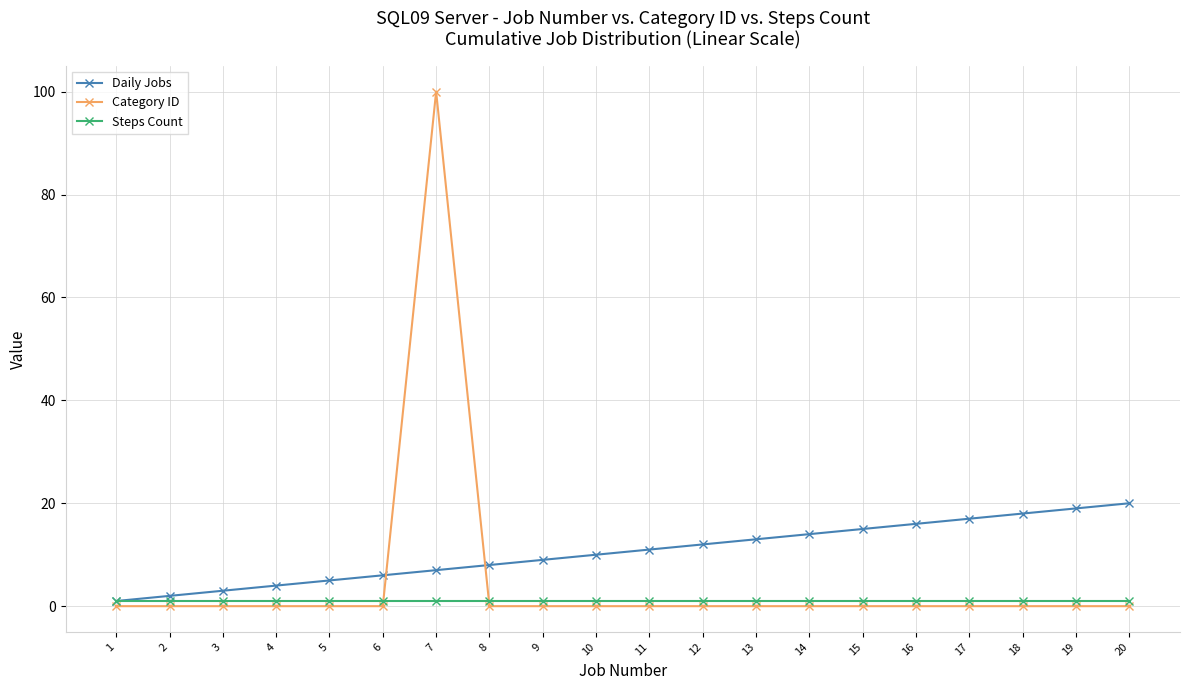

List the series in order of their peak value, highest first.

Category ID, Daily Jobs, Steps Count